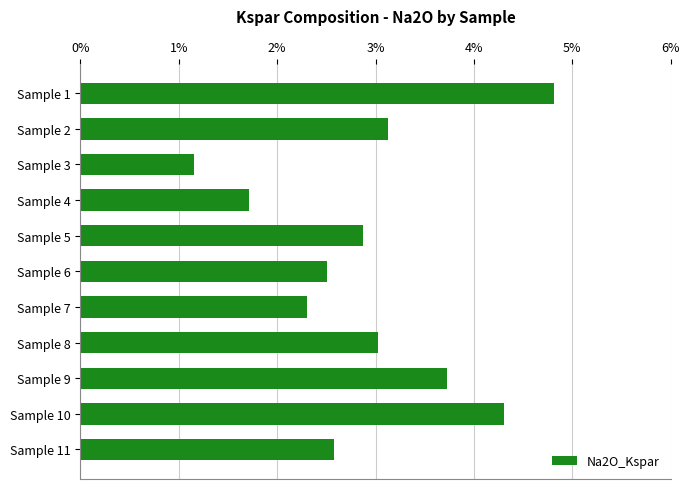

What is the maximum value shown in the chart?

4.8